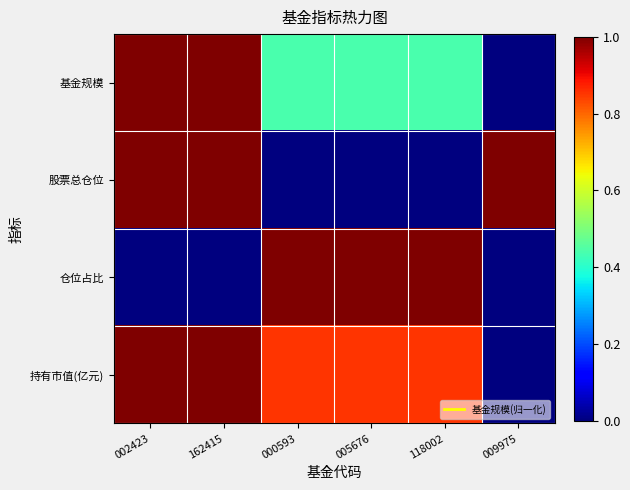

Which series changed the most between 162415 and 005676?

股票总仓位